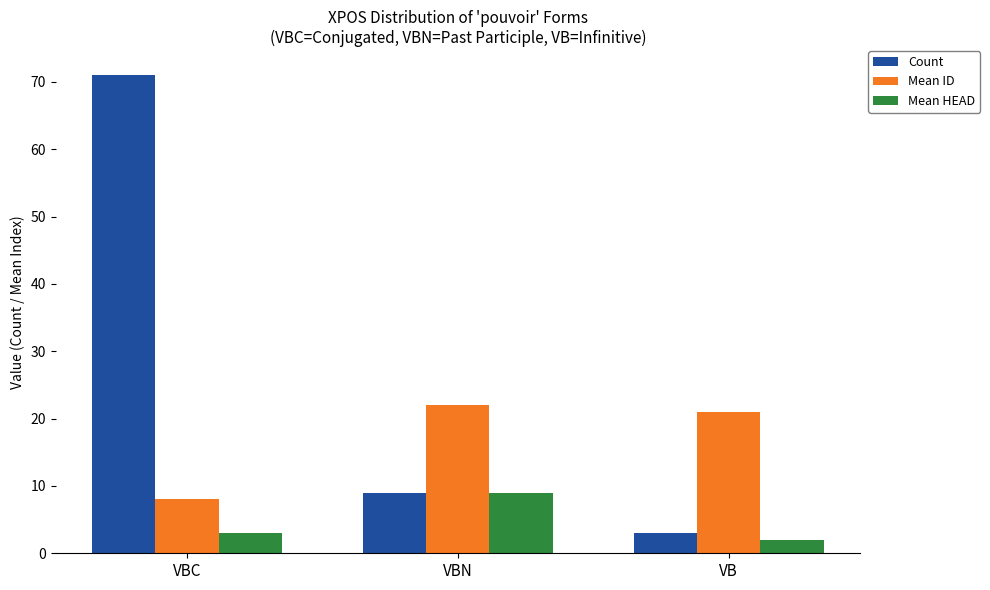

What are all the series names shown in the legend?

Count, Mean ID, Mean HEAD